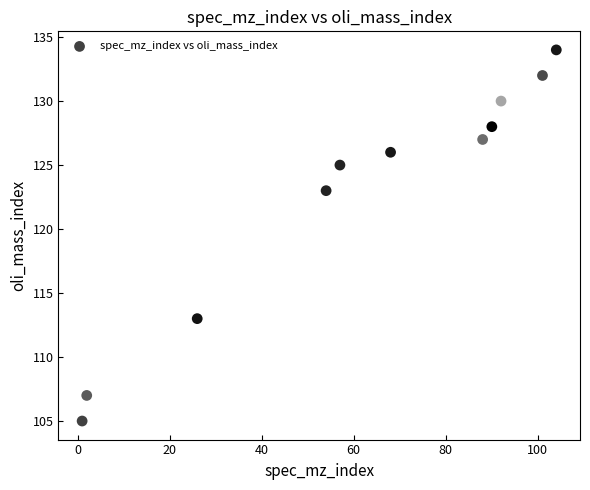

What Y value in the scatter plot is closest to 119?

123